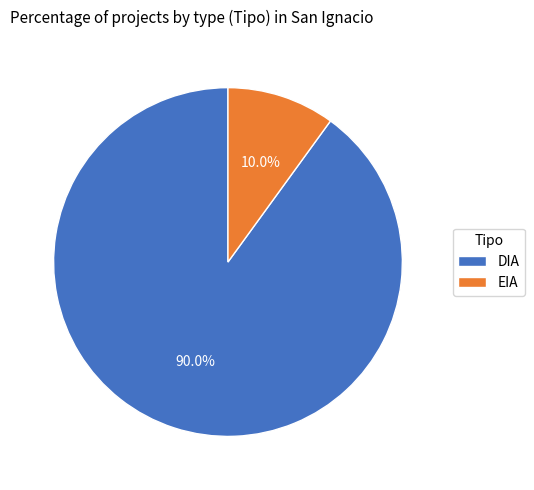

Count the number of slices in the pie.

2